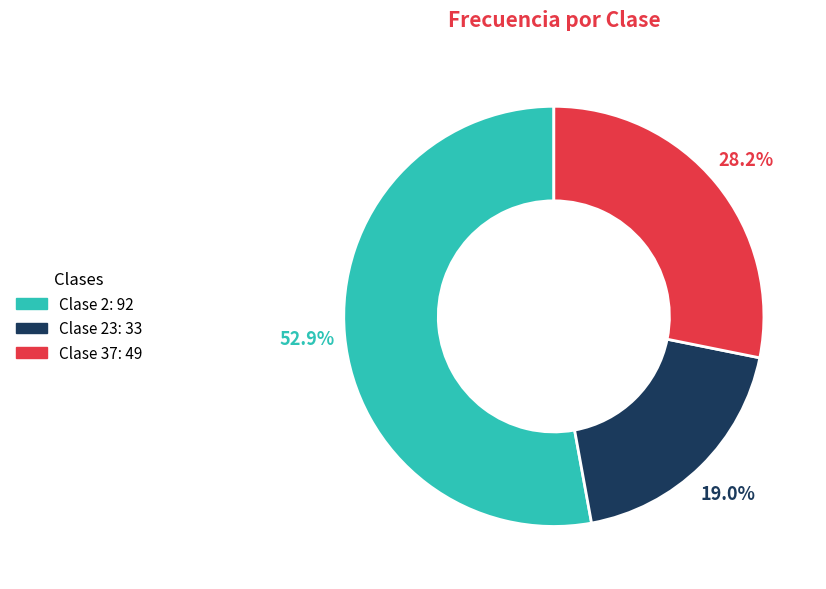

Count the number of slices in the pie.

3